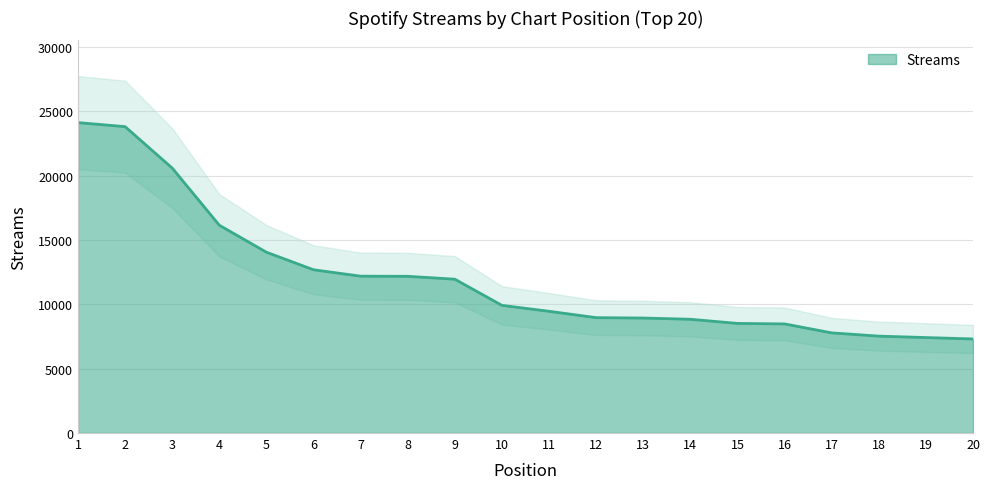

What is the change in value from 3 to 13?

-11655